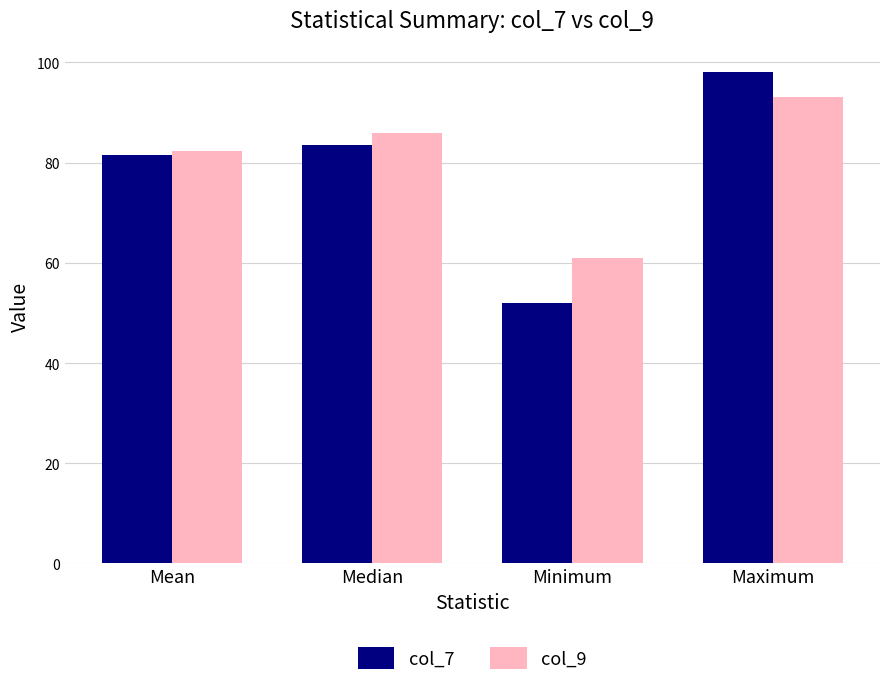

Reading left to right, transcribe all the data shown in this chart.

col_7: 81.5	83.5	52.0	98.0
col_9: 82.3	86.0	61.0	93.0